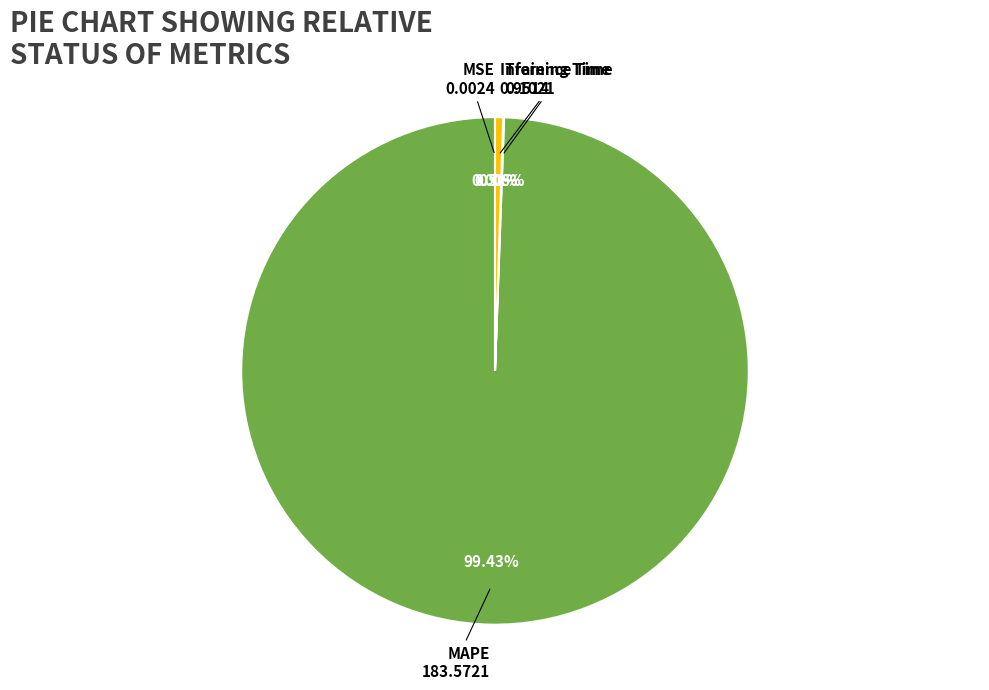

Is there any slice that represents more than half of the pie?

Yes